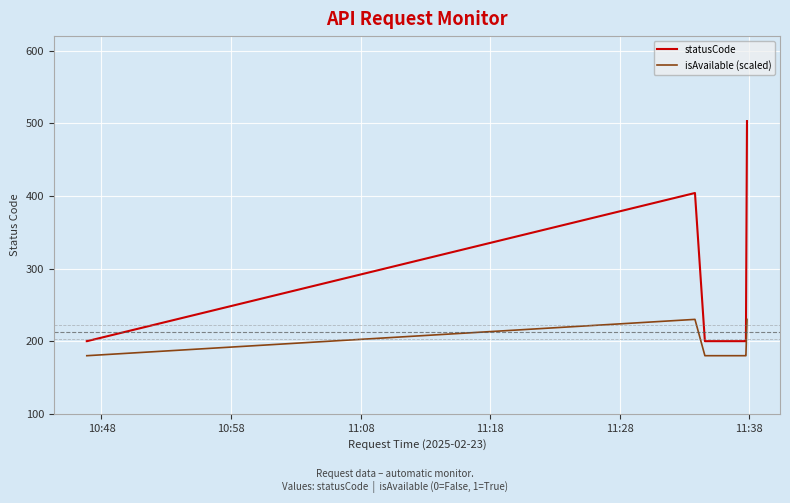

What is the minimum value for isAvailable (scaled)?

180